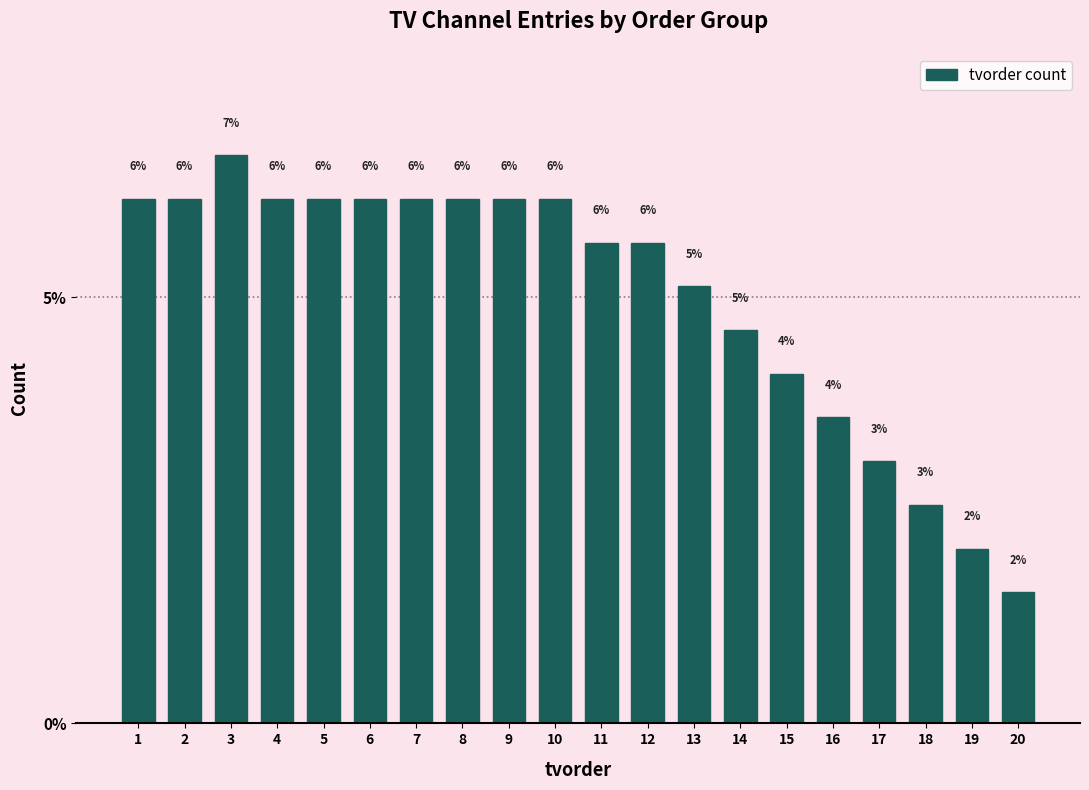

How many bars are there in total?

20